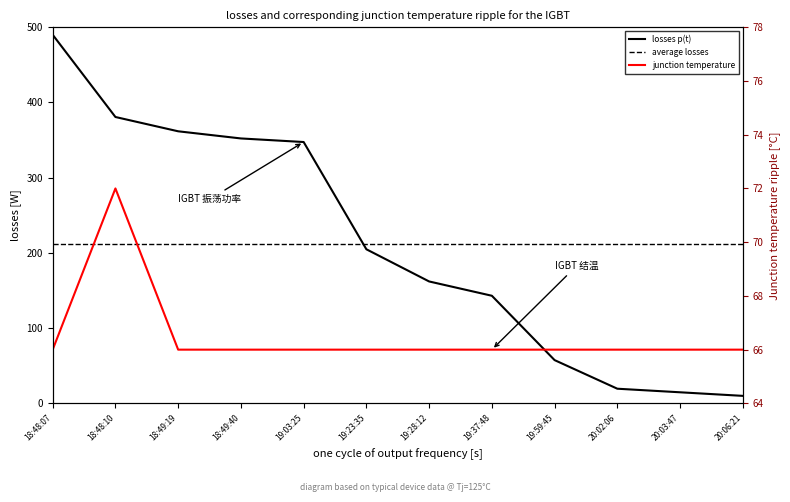

What is the average value of the average losses series?

212.0